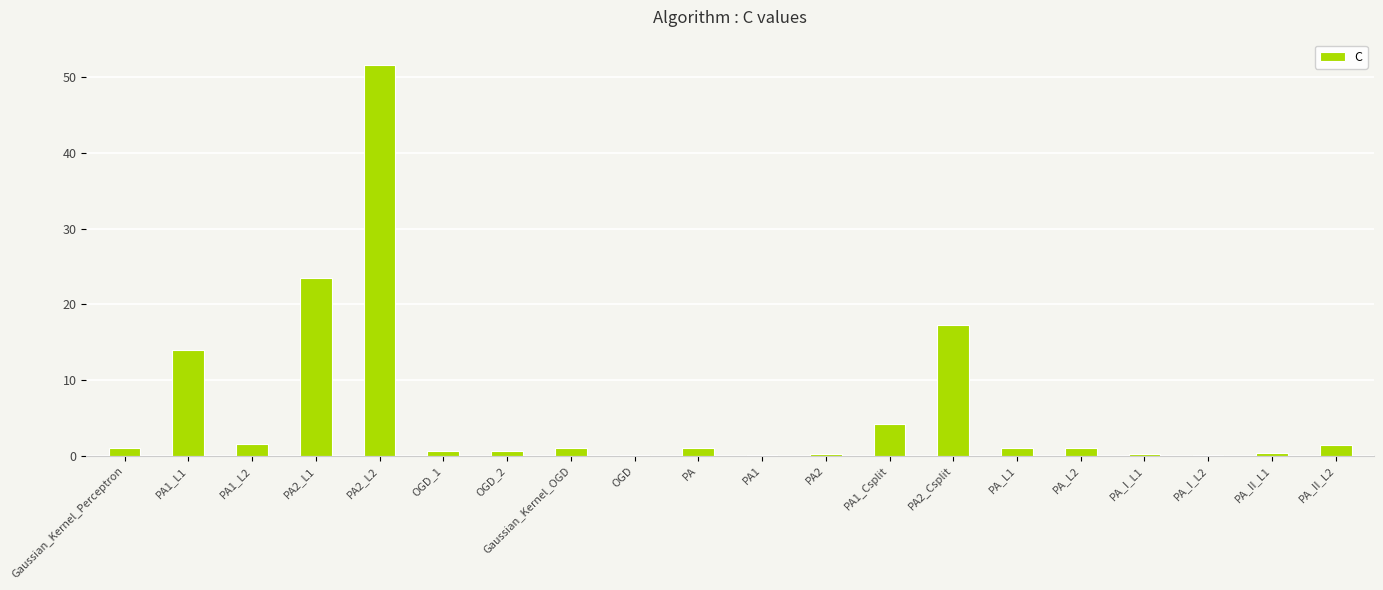

At which label is the value closest to 25?

PA2_L1